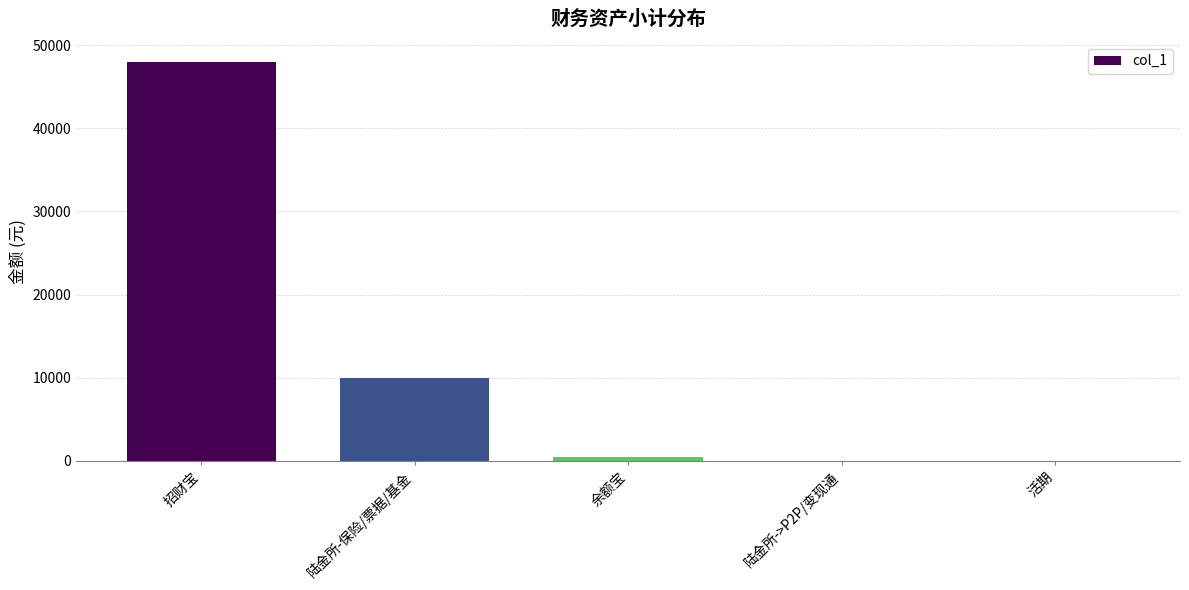

What is the sum of the values at 陆金所->P2P/变现通 and 招财宝?

48000.0